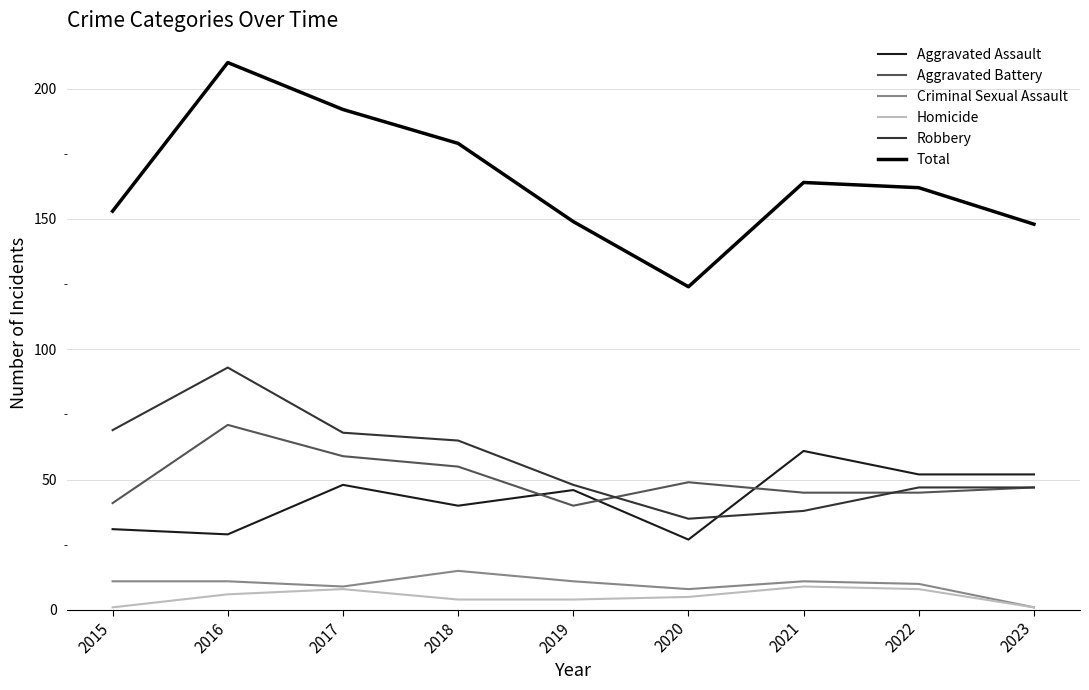

What is the sum of the Total values at 2021 and 2015?

317